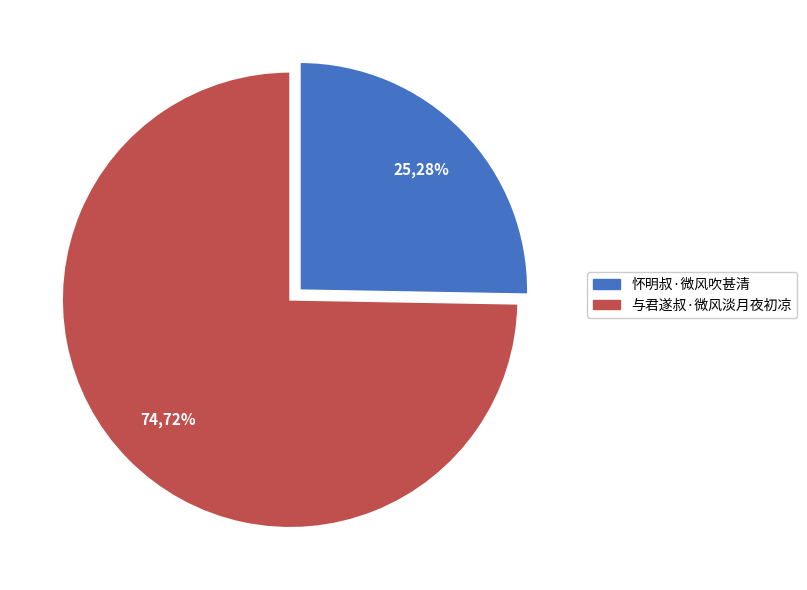

How many slices are in this pie chart?

2